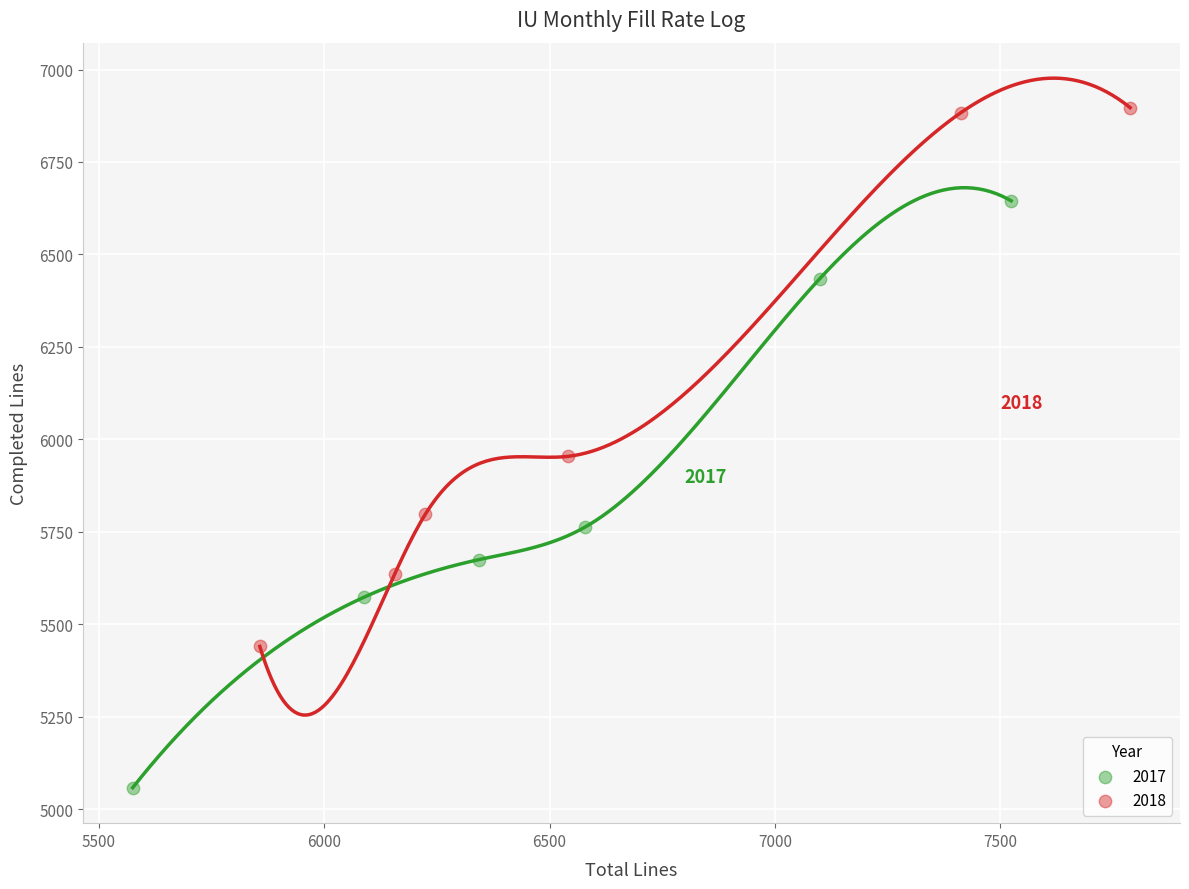

Which series reaches the maximum Y coordinate?

2018